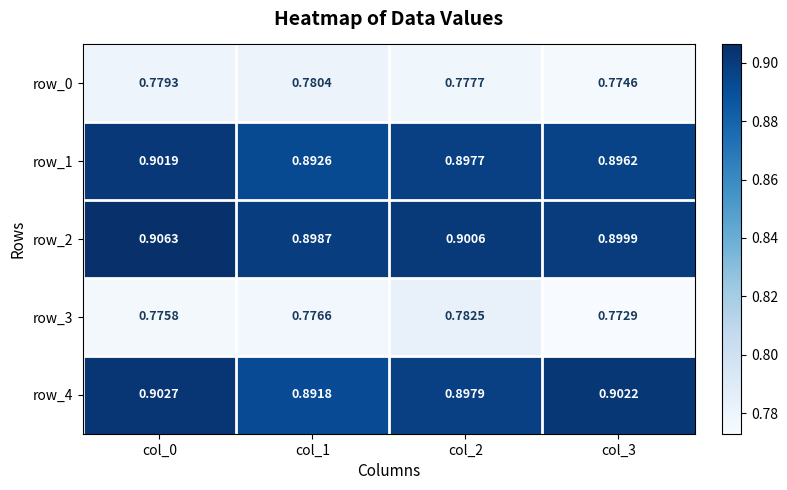

At col_0, list the series in order from largest to smallest.

row_2, row_4, row_1, row_0, row_3